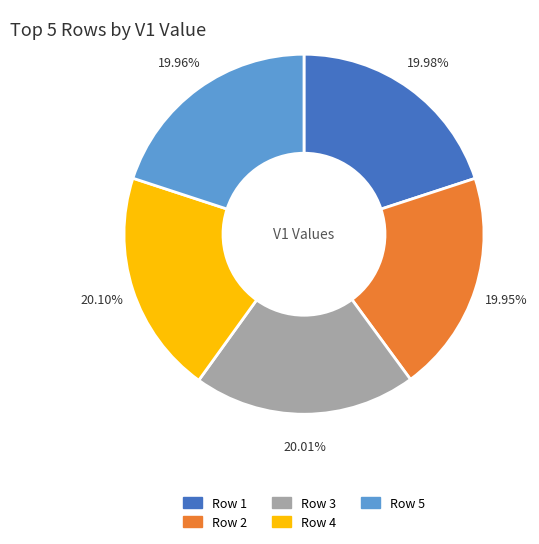

True or false: Row 4 accounts for 12% of the total.

False